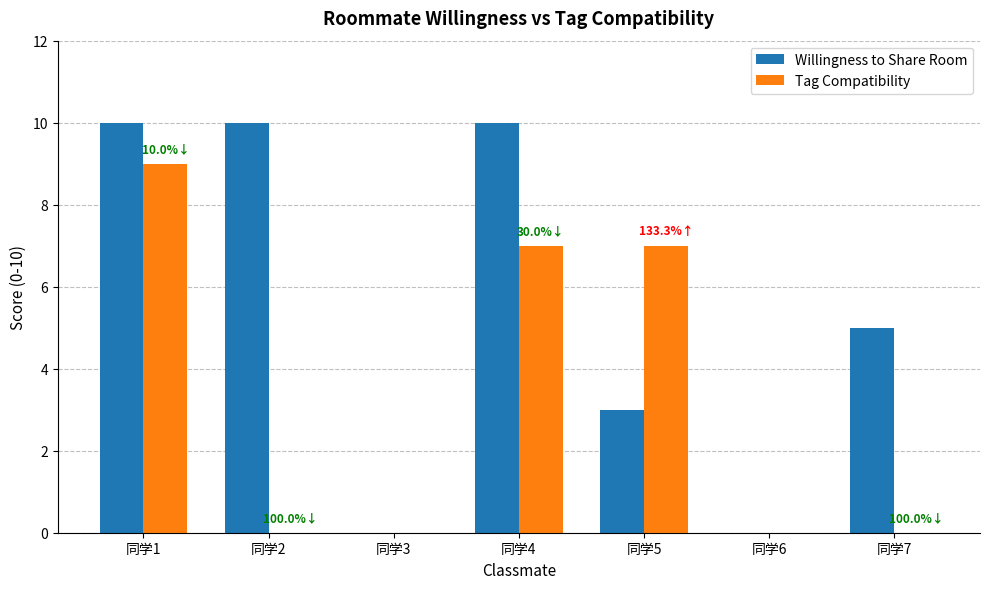

How many distinct data groups are displayed?

2